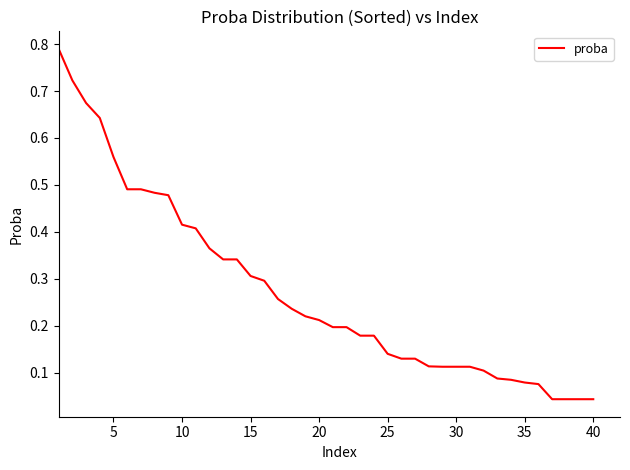

Does the chart display data point markers on the line(s)?

No